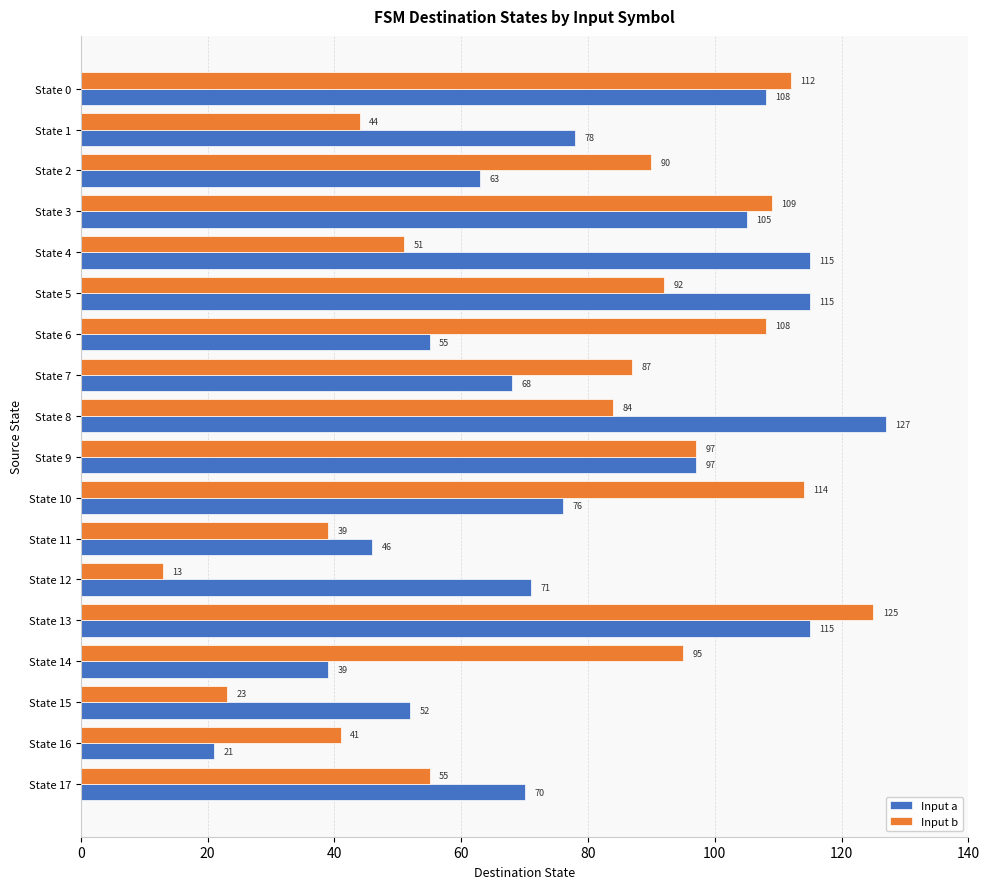

What is the difference between the maximum and second lowest values in the Input b series?

102